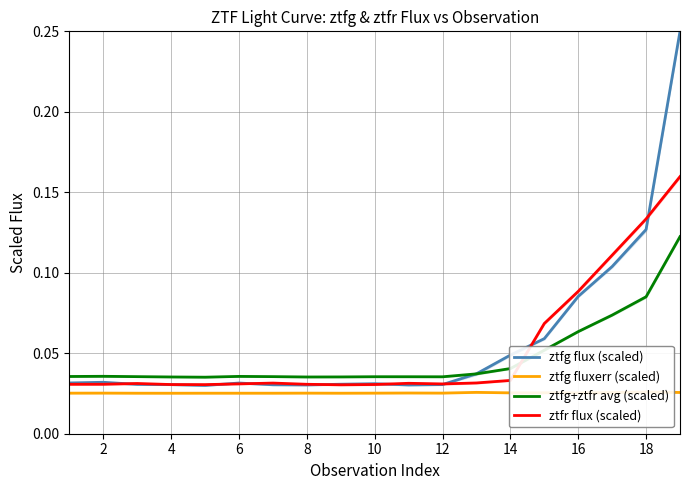

Reading left to right, transcribe all the data shown in this chart.

ztfg flux (scaled): 0.0	0.0	0.0	0.0	0.0	0.0	0.0	0.0	0.0	0.0	0.0	0.0	0.0	0.0	0.1	0.1	0.1	0.1	0.2
ztfg fluxerr (scaled): 0.0	0.0	0.0	0.0	0.0	0.0	0.0	0.0	0.0	0.0	0.0	0.0	0.0	0.0	0.0	0.0	0.0	0.0	0.0
ztfg+ztfr avg (scaled): 0.0	0.0	0.0	0.0	0.0	0.0	0.0	0.0	0.0	0.0	0.0	0.0	0.0	0.0	0.1	0.1	0.1	0.1	0.1
ztfr flux (scaled): 0.0	0.0	0.0	0.0	0.0	0.0	0.0	0.0	0.0	0.0	0.0	0.0	0.0	0.0	0.1	0.1	0.1	0.1	0.2